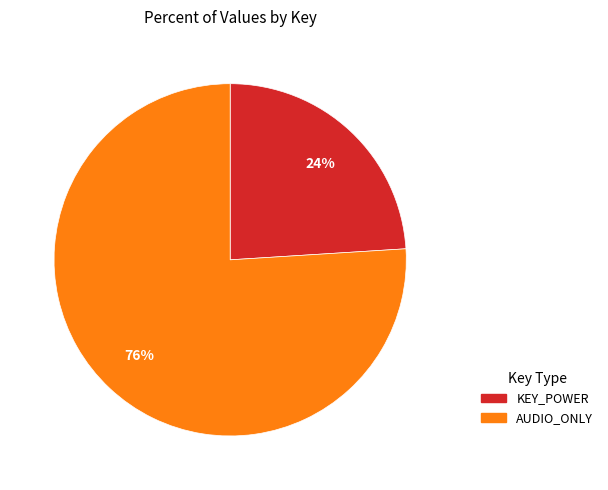

Approximately how many times larger is the value at AUDIO_ONLY compared to KEY_POWER?

3.2